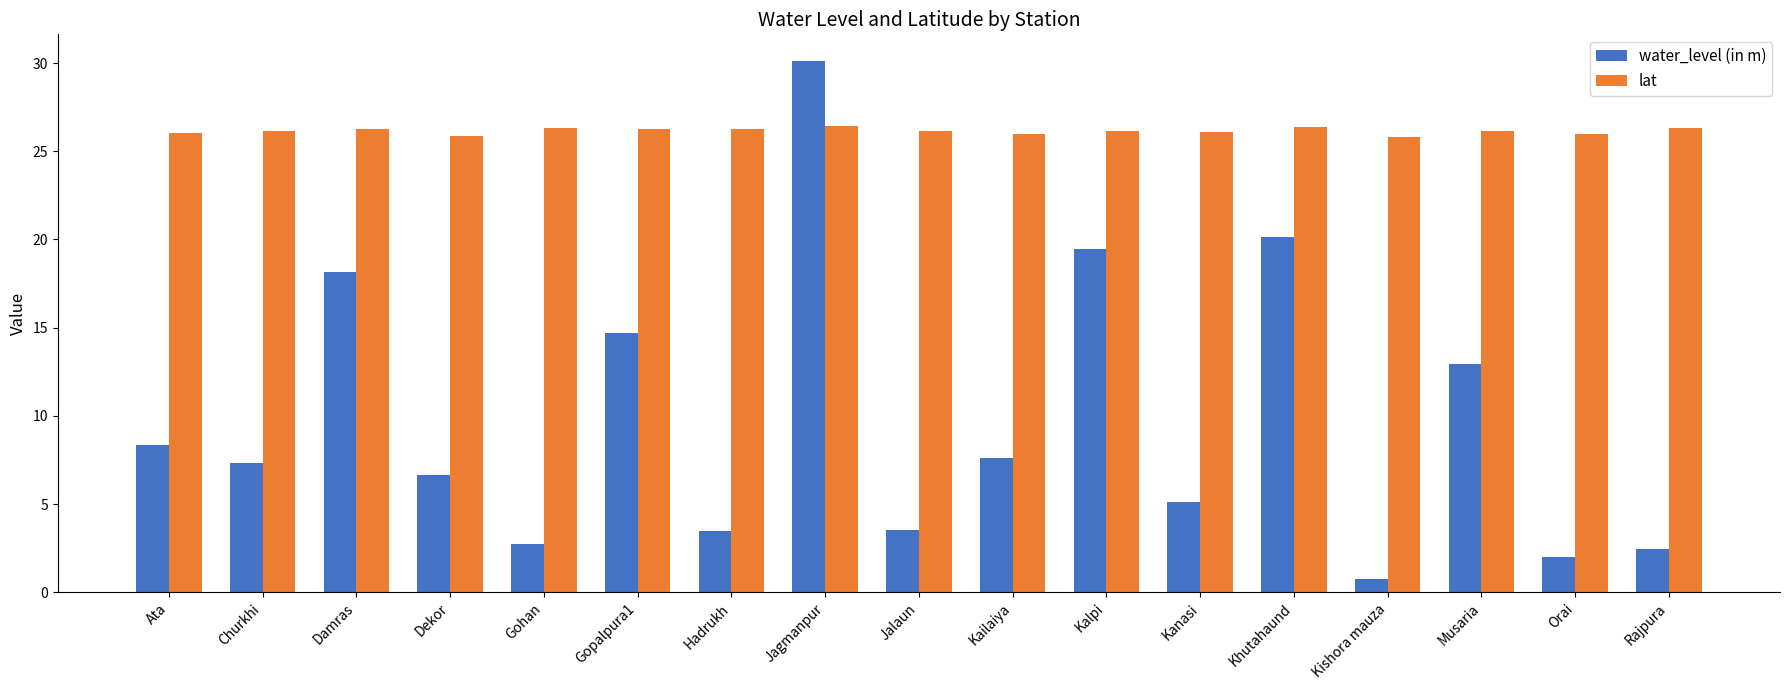

What is the difference between the second highest and minimum values in the lat series?

0.5